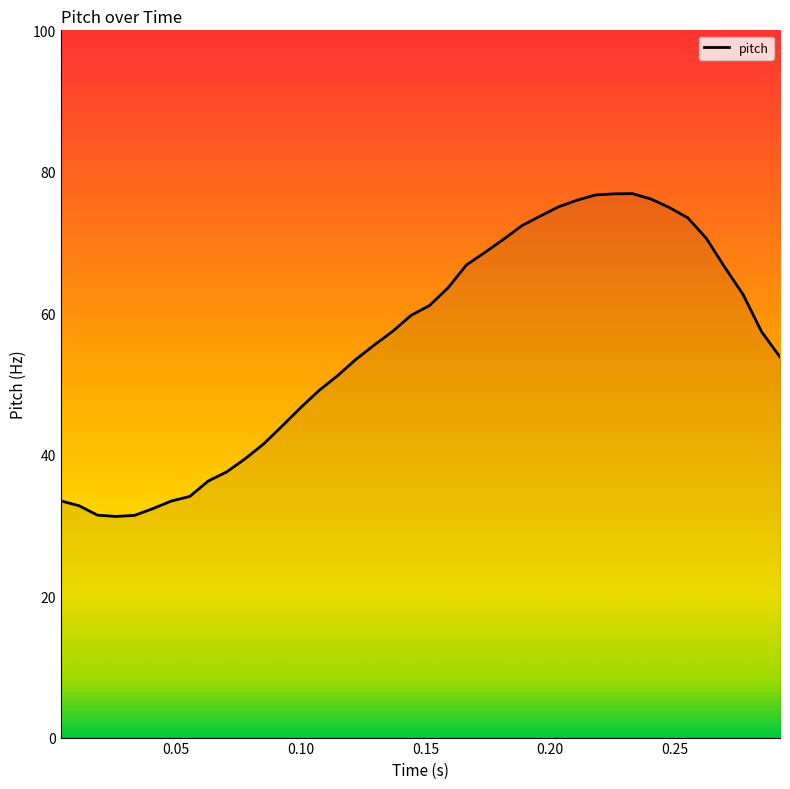

What is the greatest value displayed?

76.9